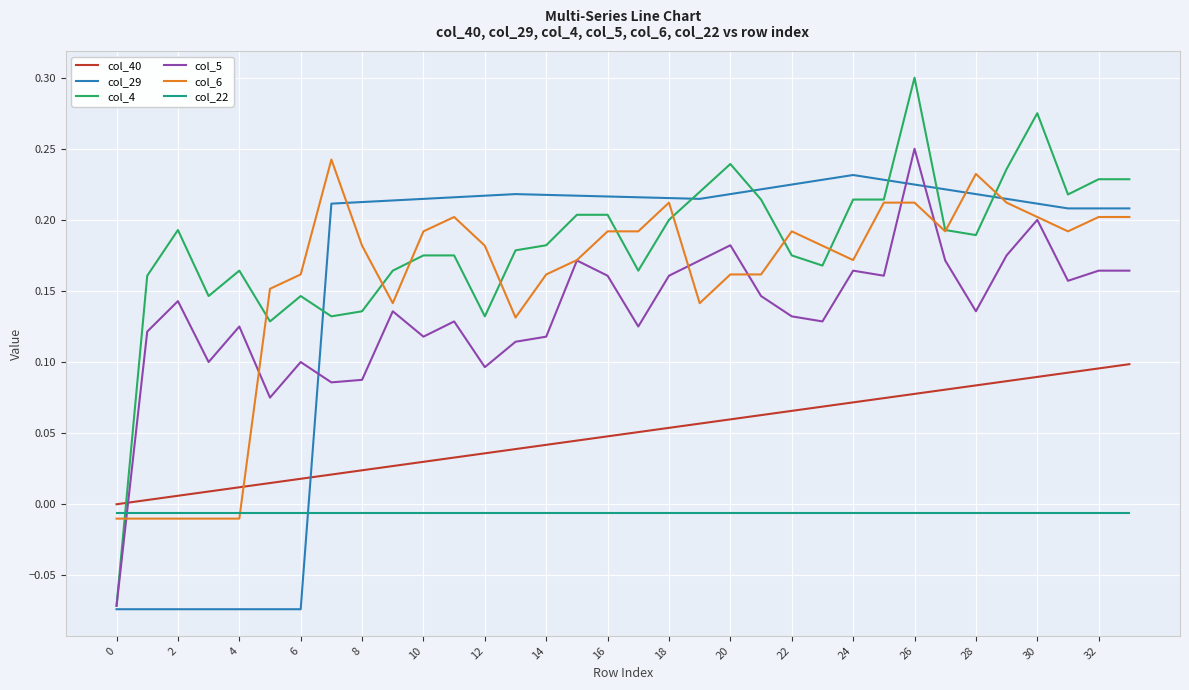

Which series ends up on top after the final intersection of col_22 and col_5?

col_5